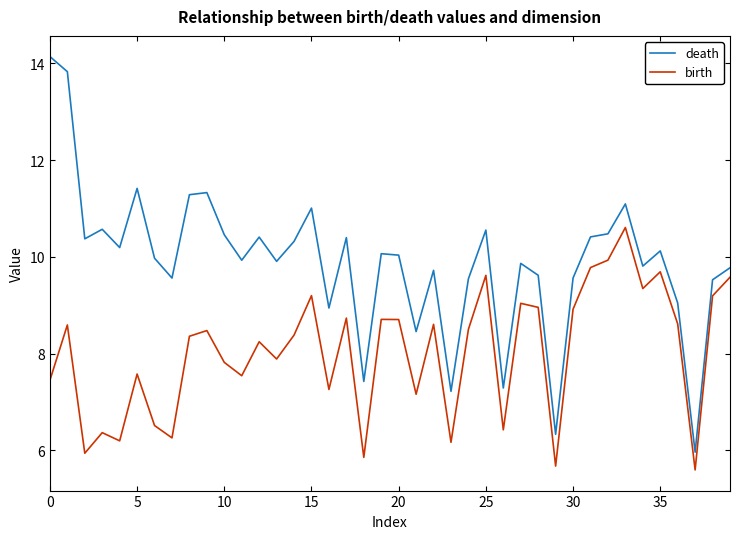

Which series has the largest total across all categories?

death